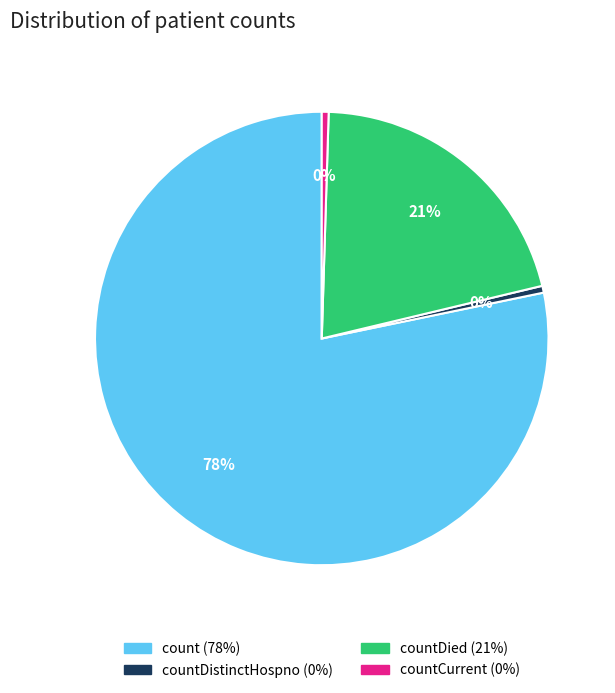

Is there a majority slice in this chart?

Yes